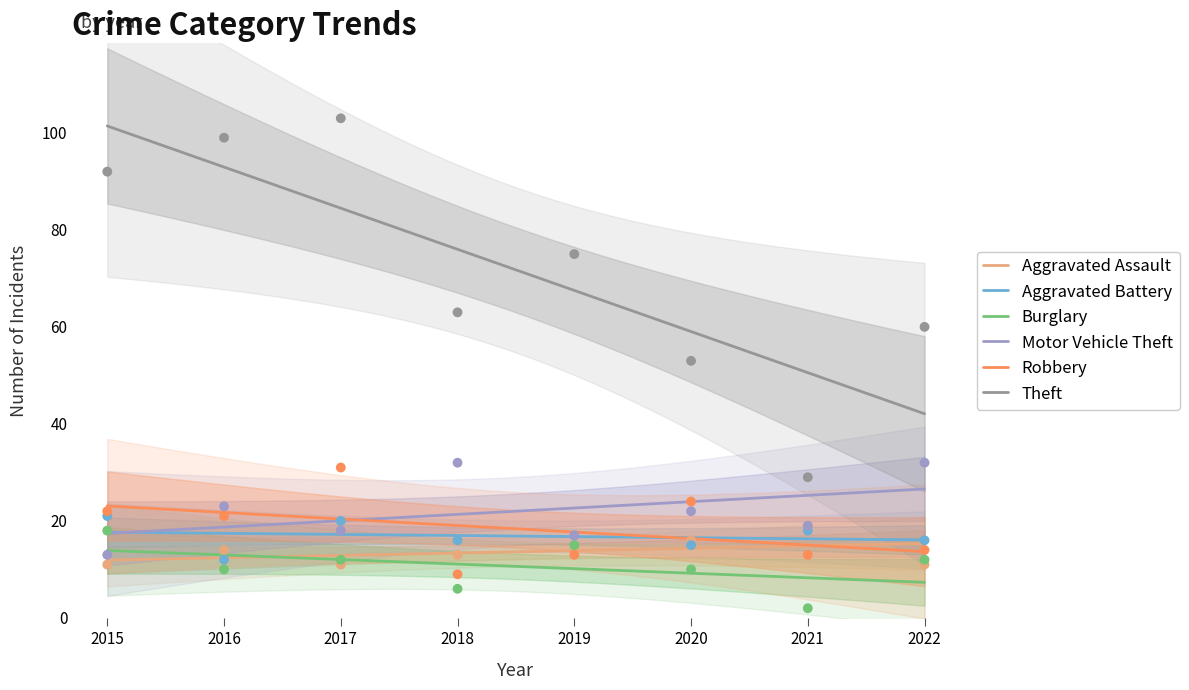

Which series reaches the minimum Y coordinate?

Burglary